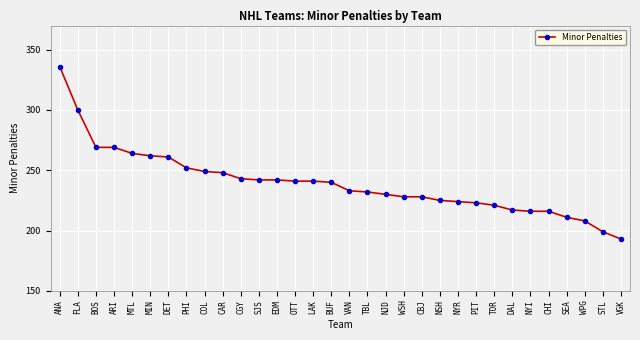

The chart shows a value of 300 at FLA. True or false?

True